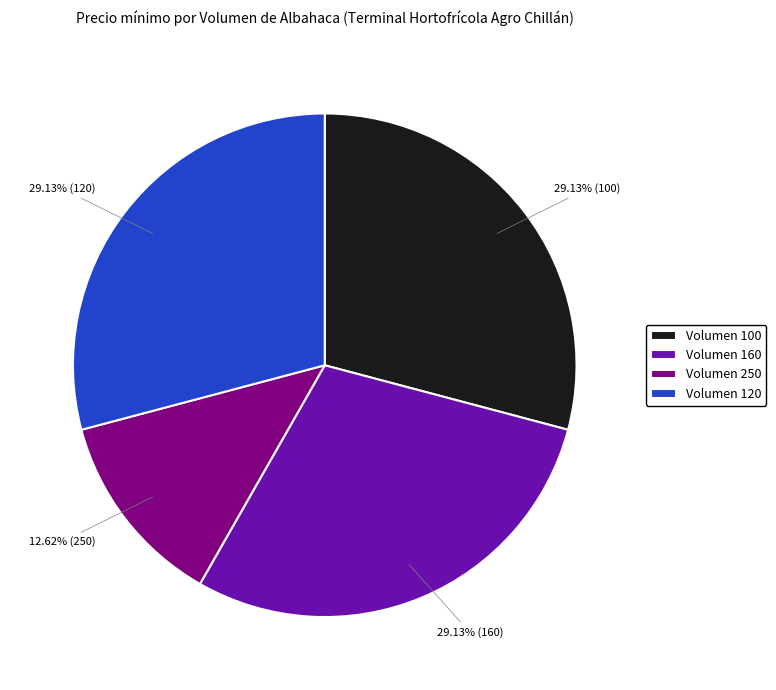

Which slice is the smallest?

Volumen 250